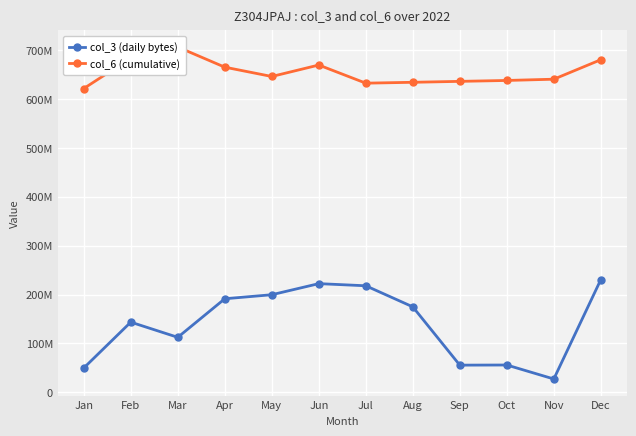

Reading left to right, extract all data points from this chart.

col_3 (daily bytes): 49879896	143642840	112589976	191459000	199718688	222393760	218017672	174920792	55699896	55980072	27387864	230610688
col_6 (cumulative): 621454657	683695190	706287971	665120709	646079240	669496776	632403166	634188785	636097902	637933917	640512724	680364922